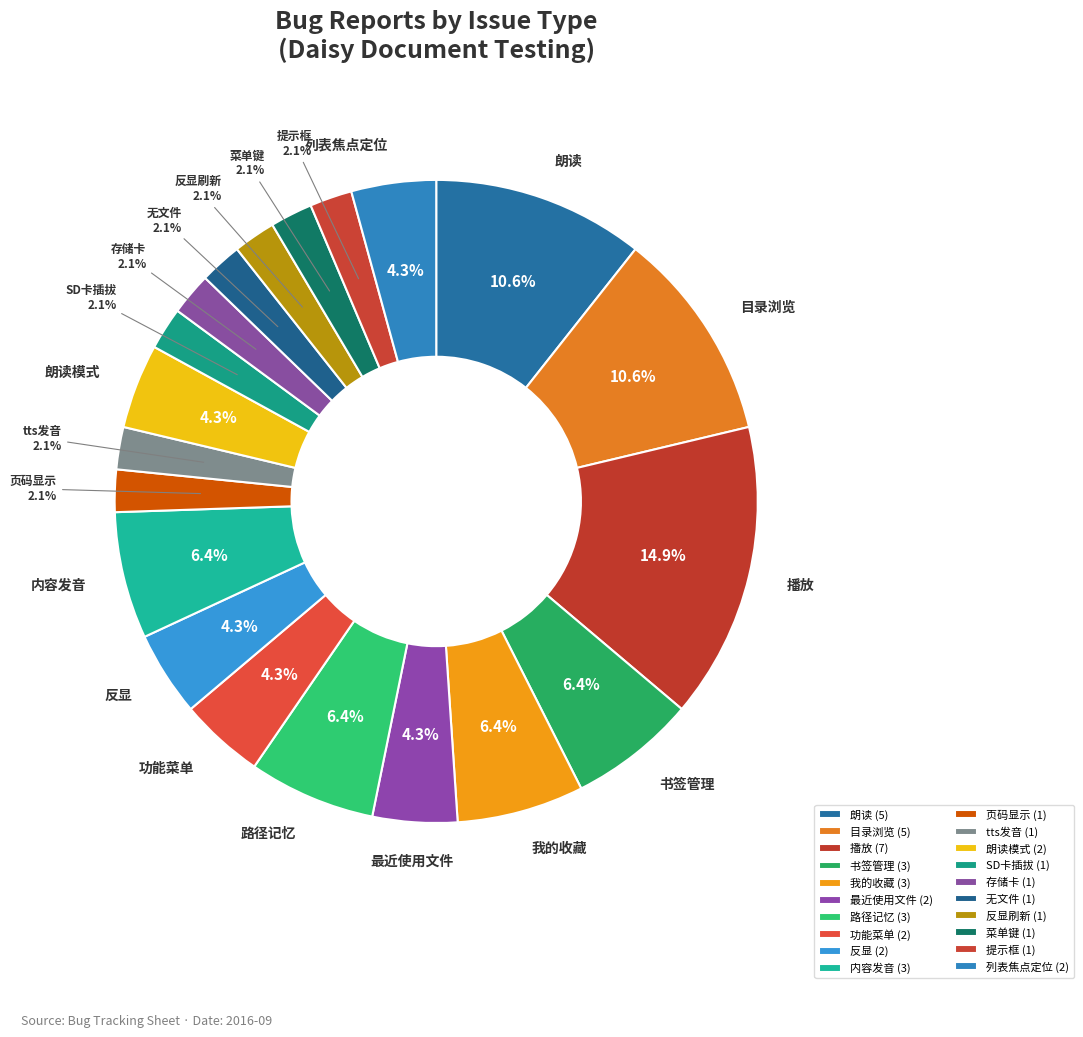

Approximately how many times larger is the value at 页码显示 compared to 列表焦点定位?

0.5